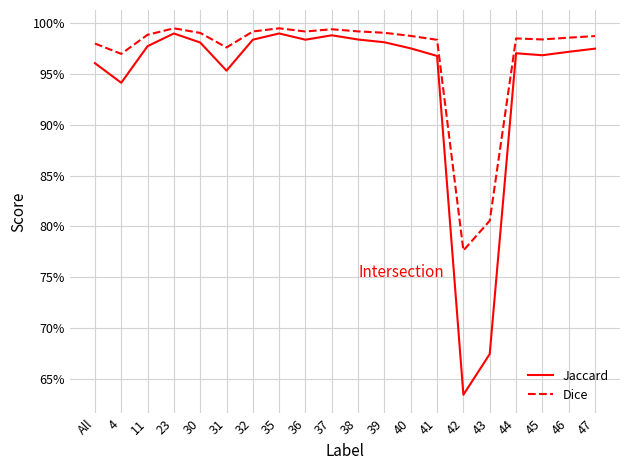

At 31, list the series in order from largest to smallest.

Dice, Jaccard